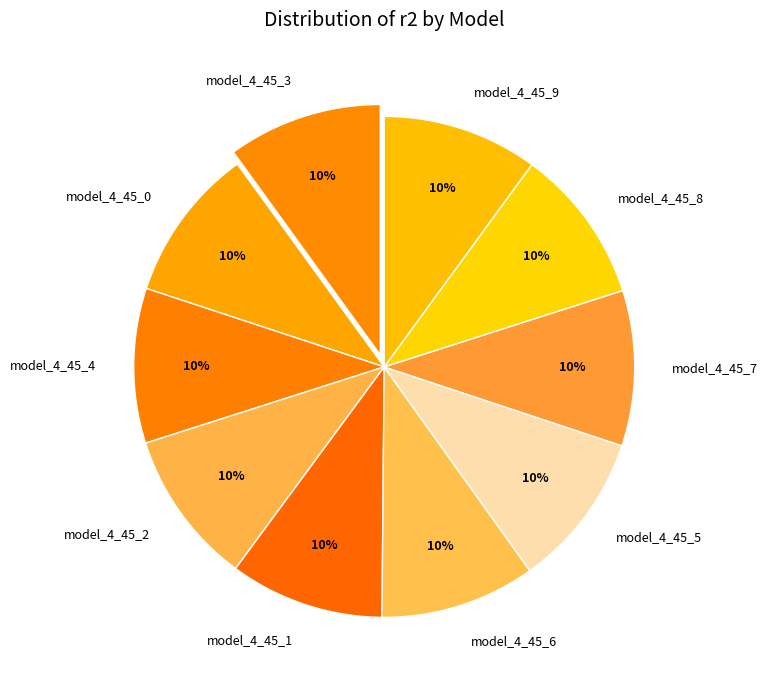

True or false: model_4_45_6 accounts for 1% of the total.

False